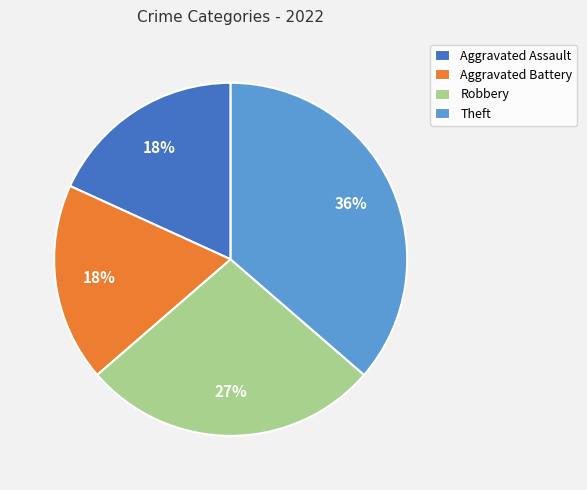

How many segments does this pie chart have?

4